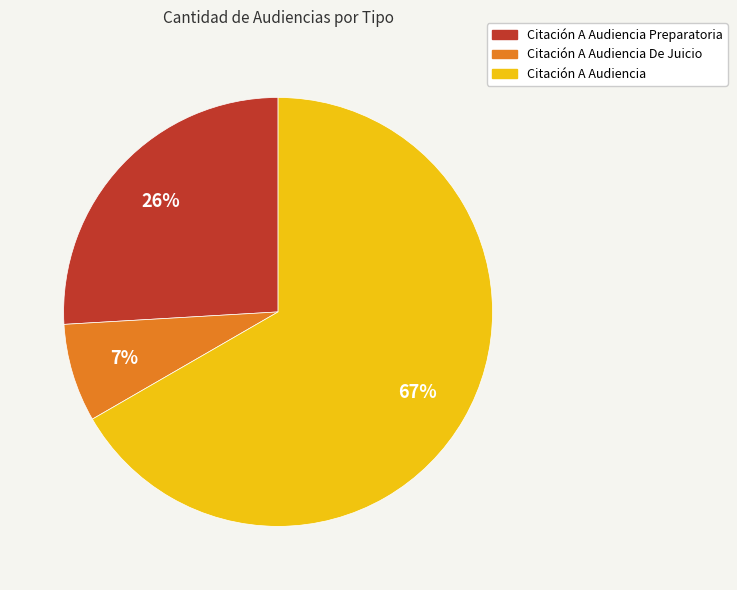

Is it true that Citación A Audiencia De Juicio is 7% of the pie?

True